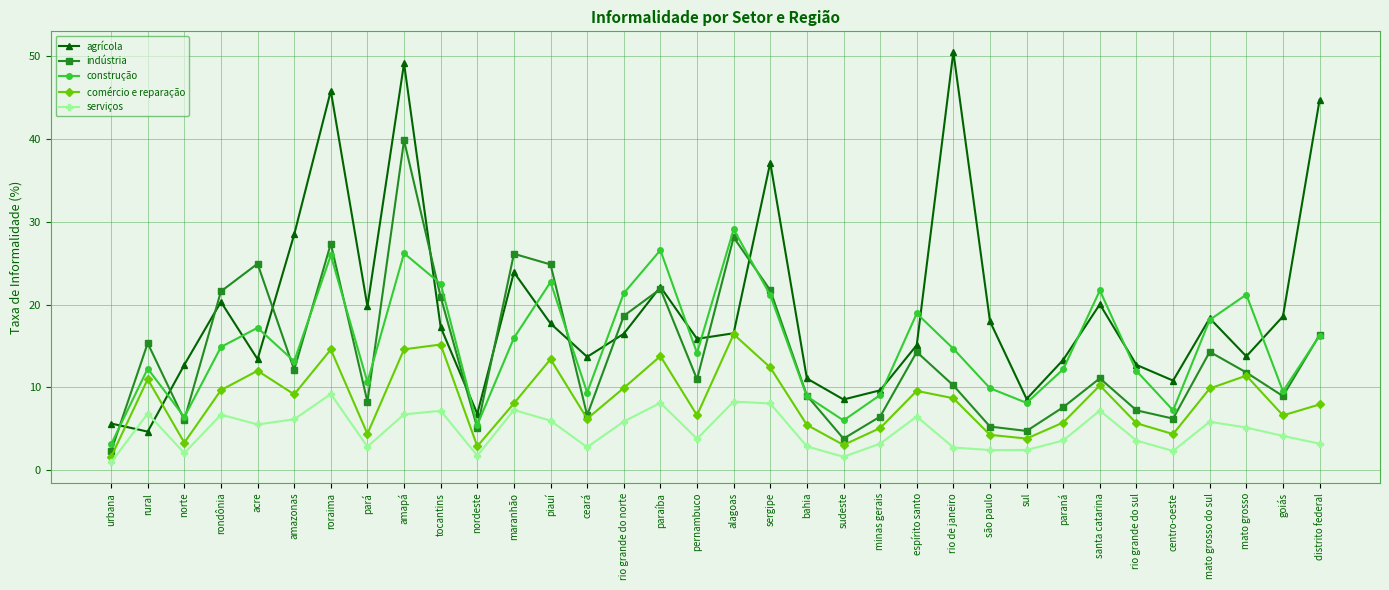

What is the label of the 9th point from the left?

amapá